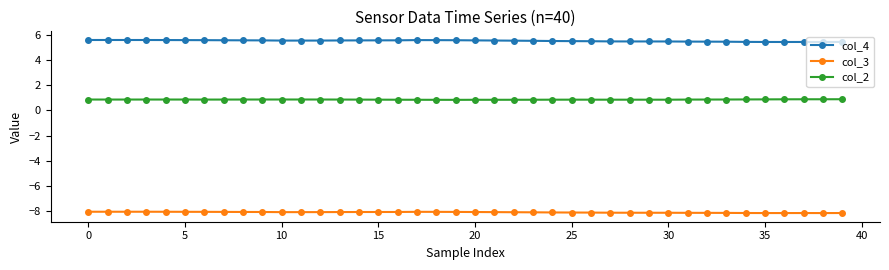

What is the maximum value for col_3?

-8.0